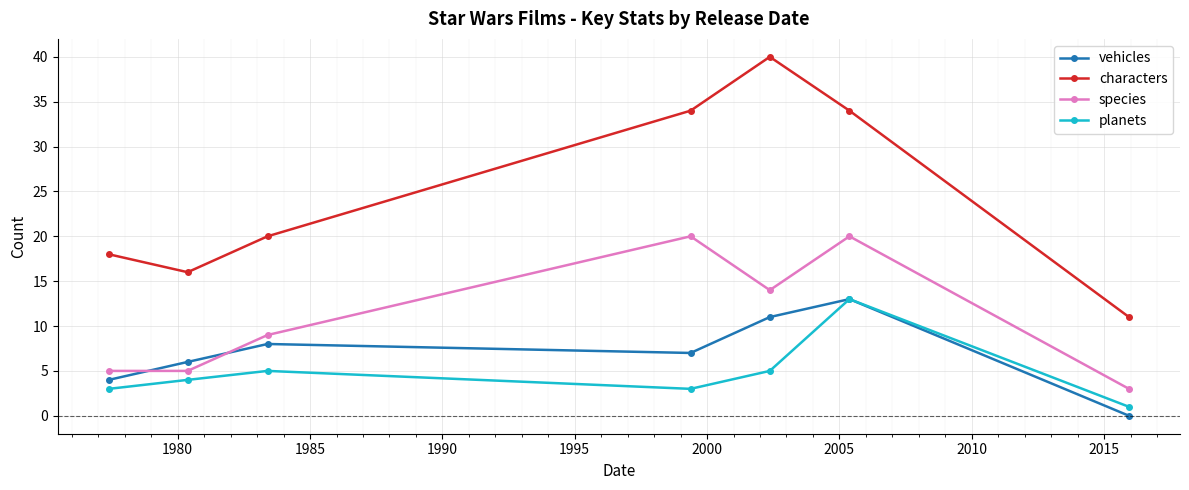

Does the chart display data point markers on the line(s)?

Yes